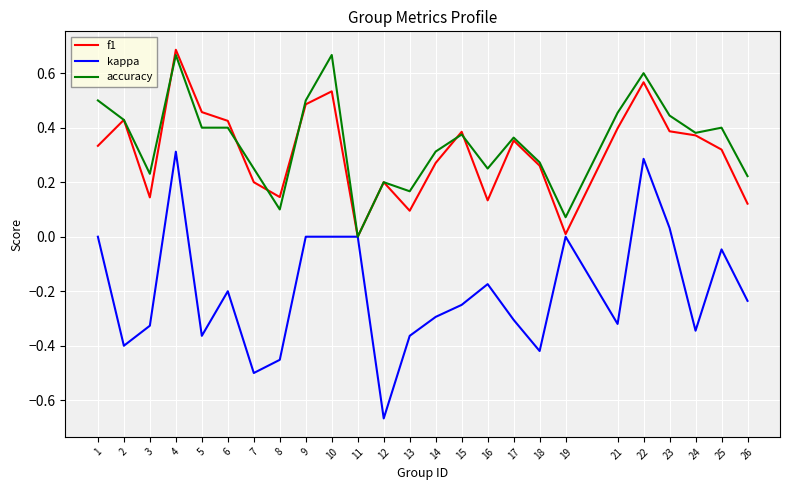

Which series changed the most between 3 and 4?

kappa